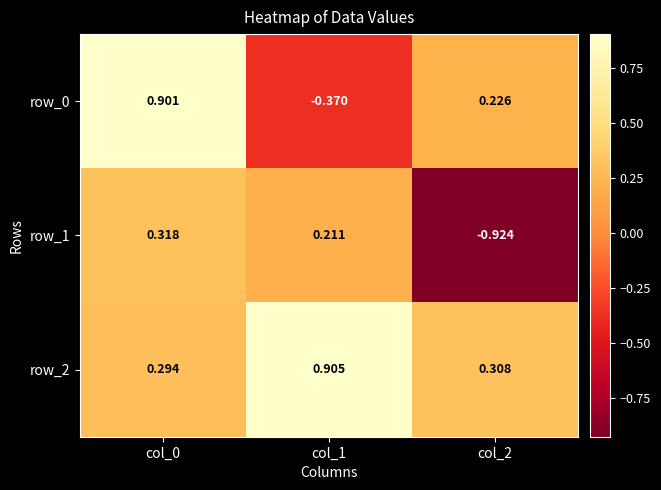

Is the value of row_1 at col_1 greater than the value of row_0 at col_1?

Yes